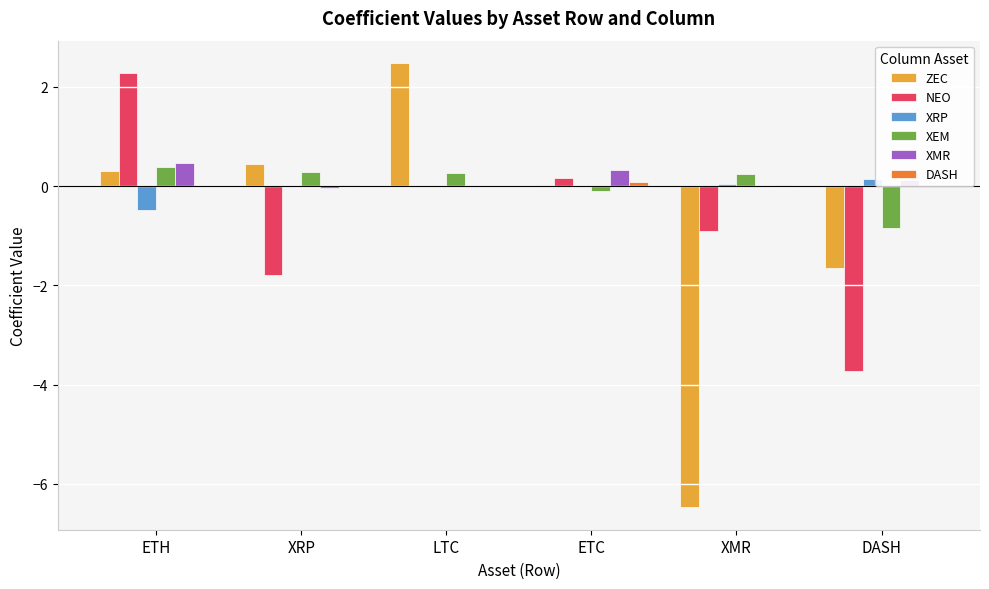

What is the label of the 5th bar from the right?

XRP